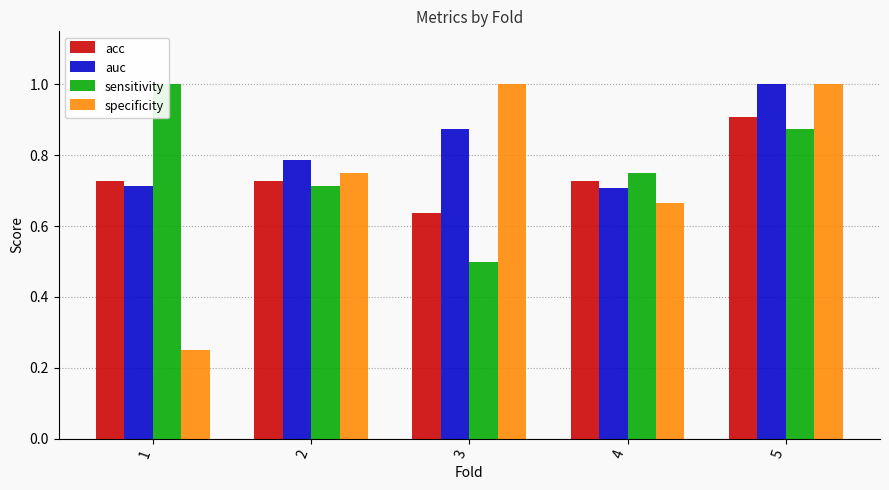

Rank the series by their maximum value, from highest to lowest.

auc, sensitivity, specificity, acc